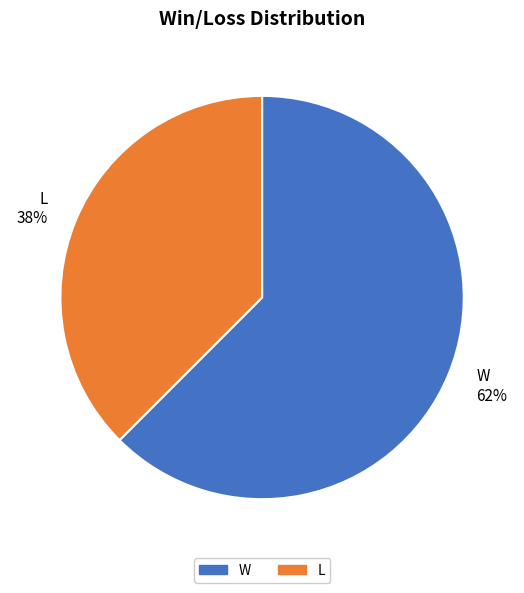

Is it true that W is 73% of the pie?

False